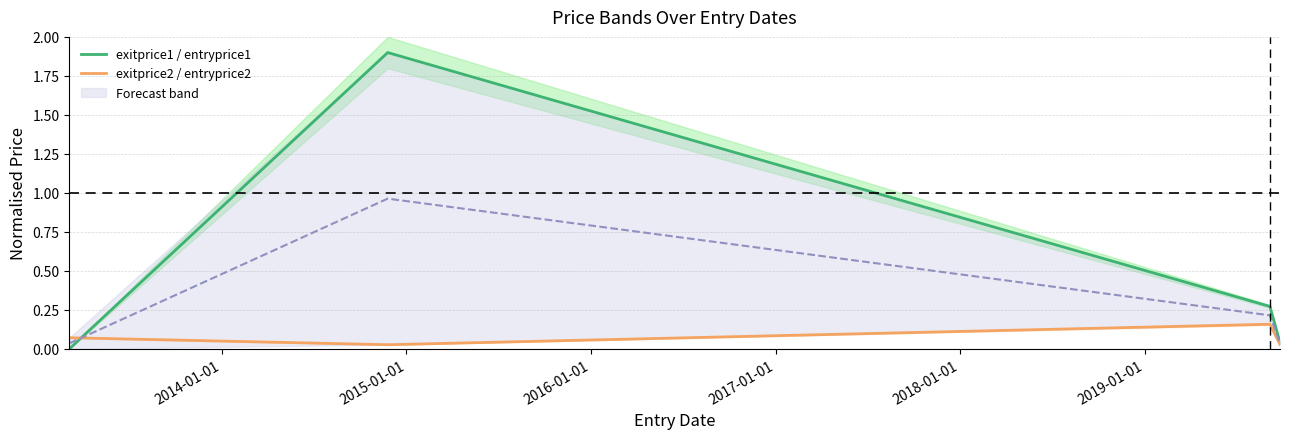

True or false: exitprice1 / entryprice1 has more than 1 points higher than both neighbors.

False